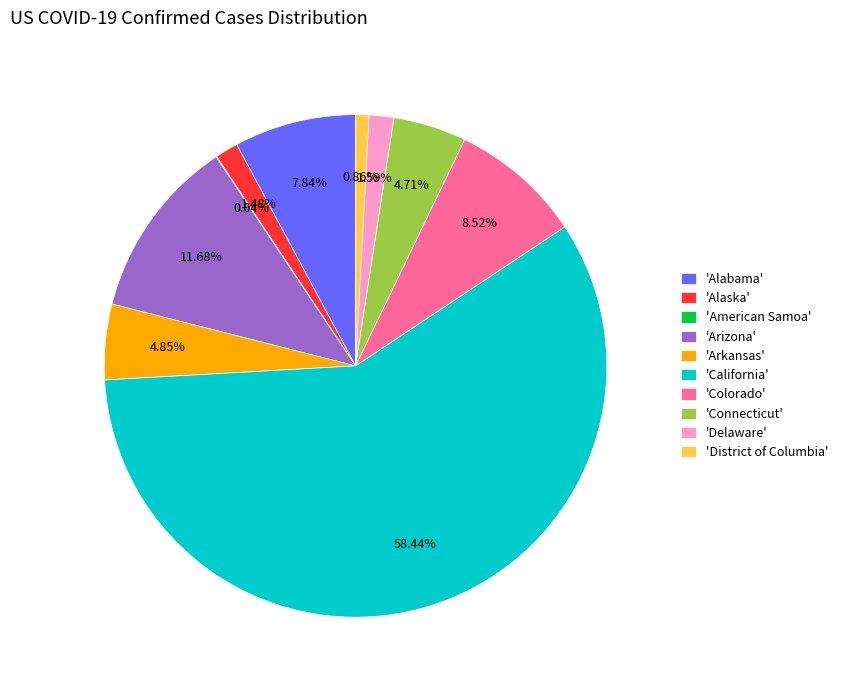

Combined, do 'Delaware' and 'Alaska' account for over 50%?

No